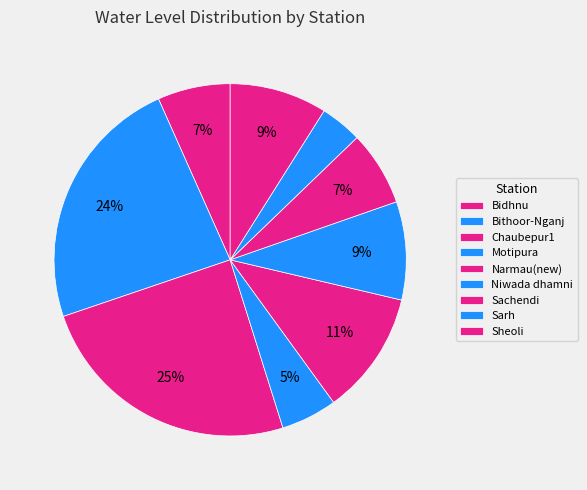

What percentage do Niwada dhamni and Sachendi together represent?

15.9%